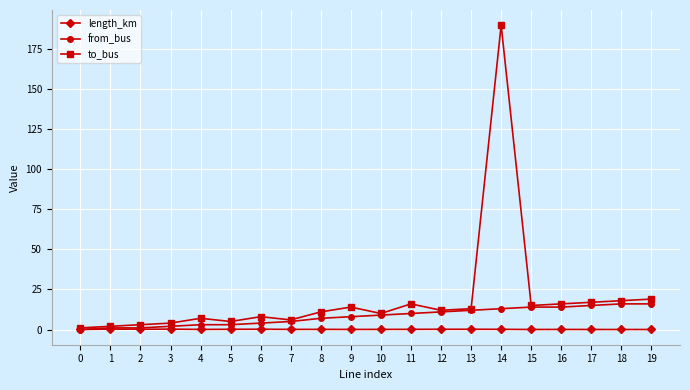

Is it true that to_bus equals 5.0 at 5?

True